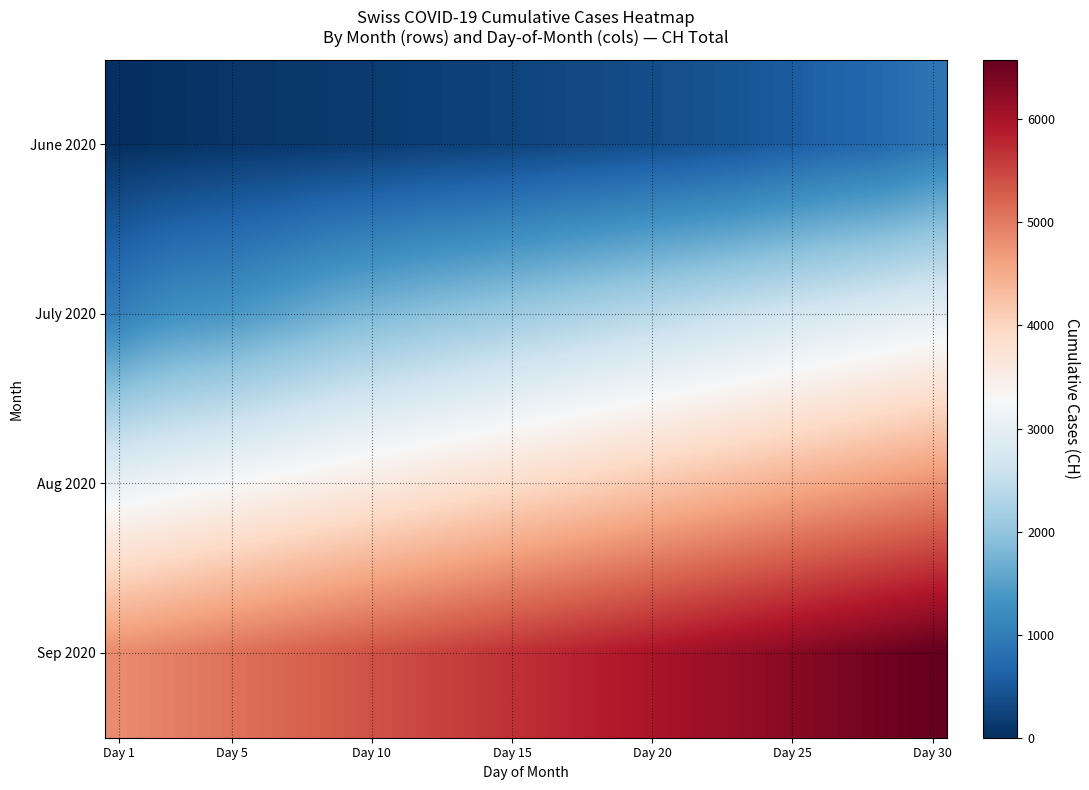

What is the maximum value shown in the chart?

6580